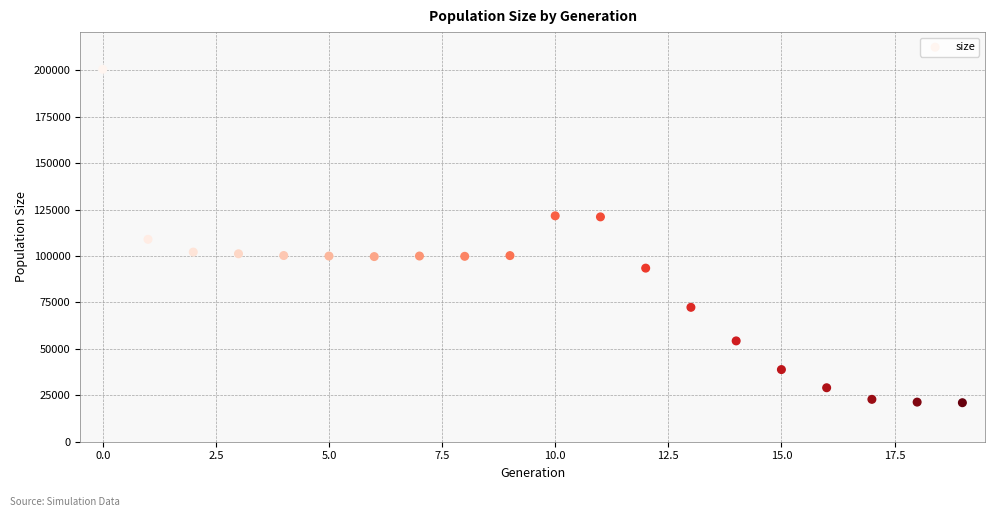

What is the range of Y values (max minus min)?

179456